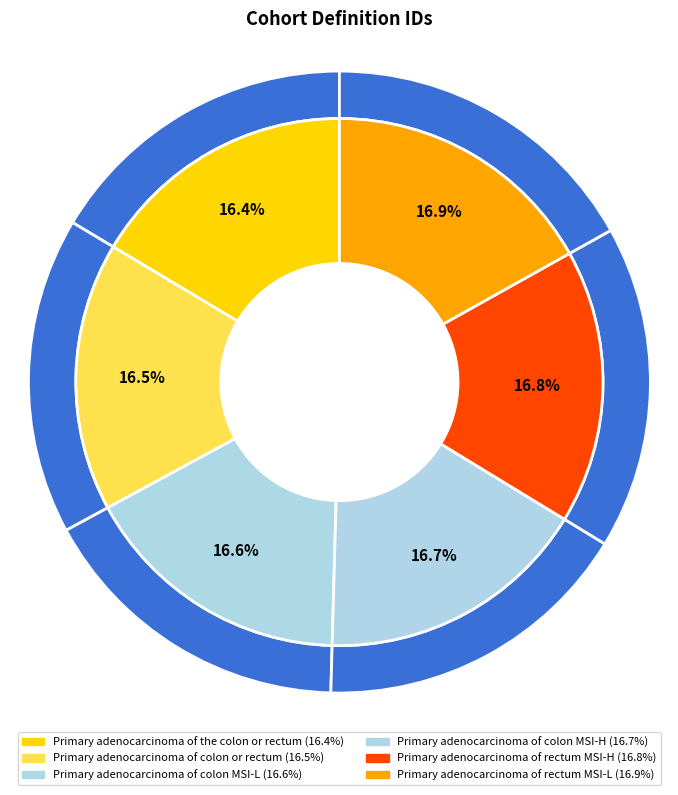

Is Primary adenocarcinoma of the colon or rectum the majority of the pie?

No